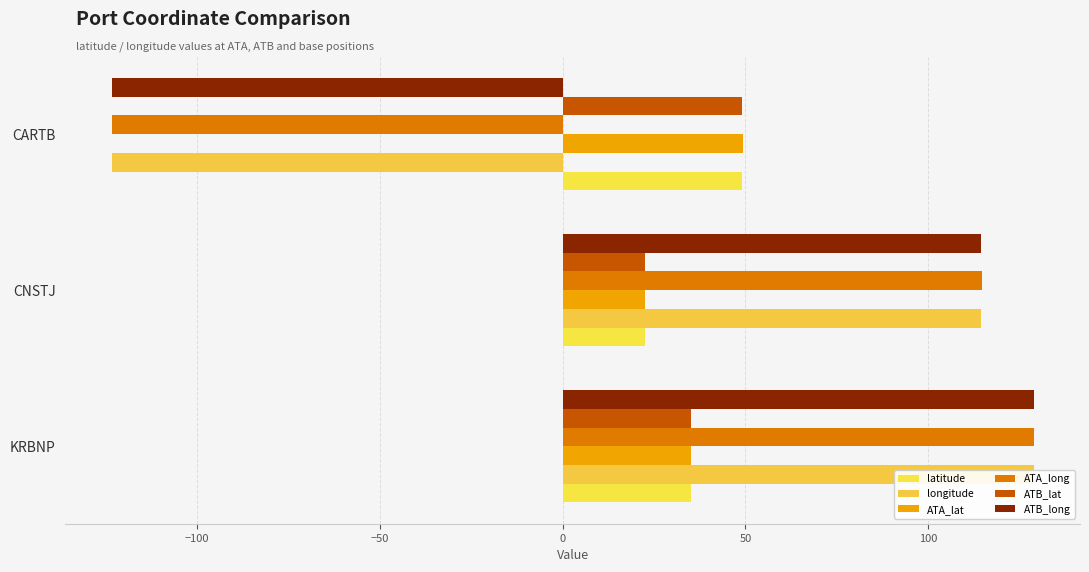

What are all the series names shown in the legend?

latitude, longitude, ATA_lat, ATA_long, ATB_lat, ATB_long